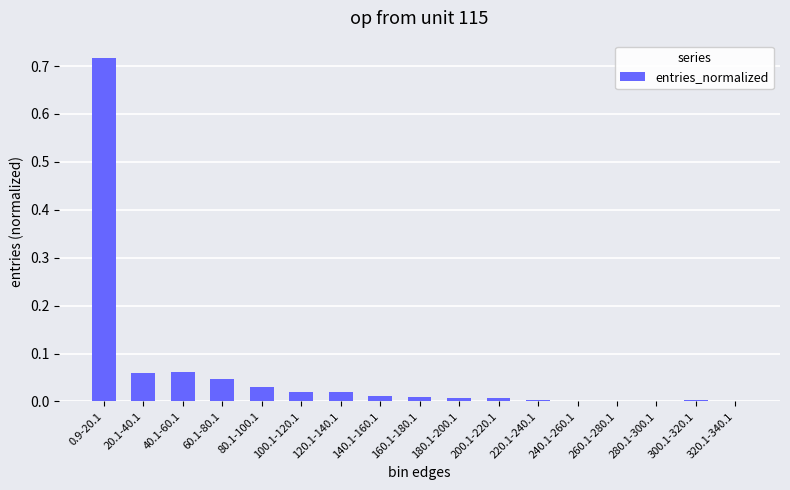

Which label corresponds to the largest value in the chart?

0.9-20.1